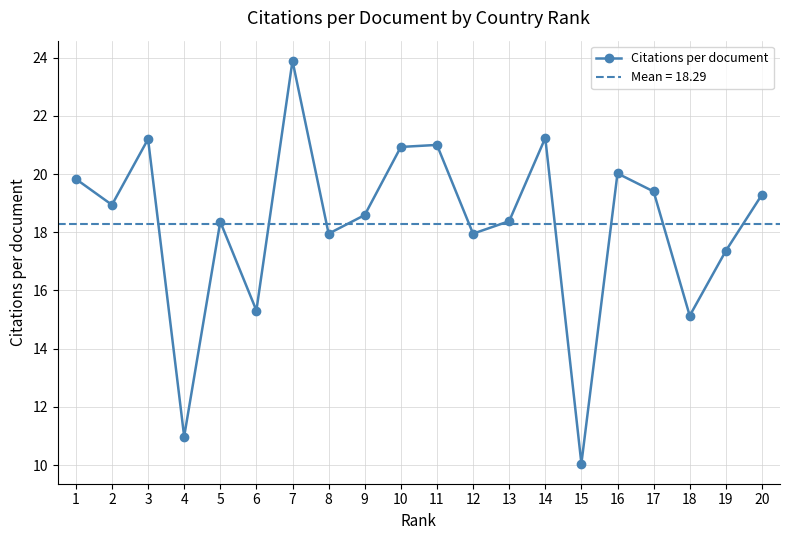

List the labels in order of value, smallest first.

15, 4, 18, 6, 19, 8, 12, 5, 13, 9, 2, 20, 17, 1, 16, 10, 11, 3, 14, 7